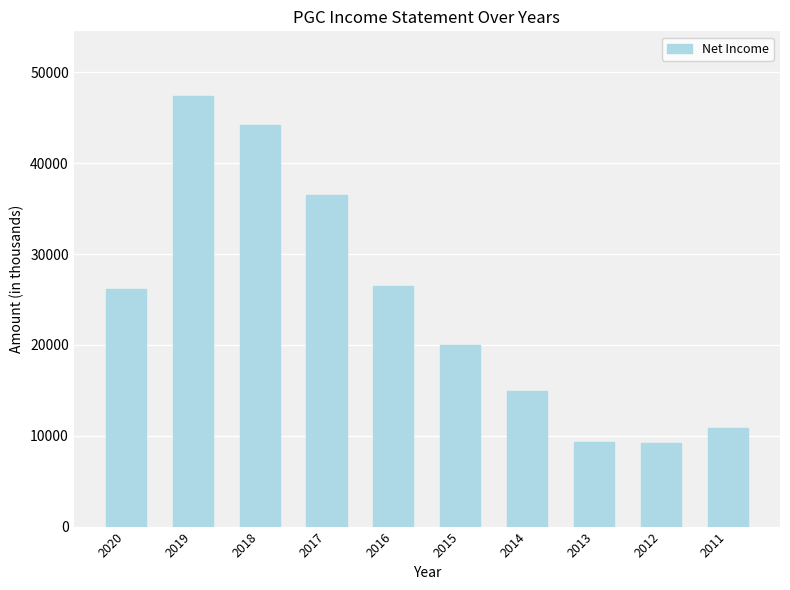

What is the ratio of the value at 2014 to the value at 2012?

1.6